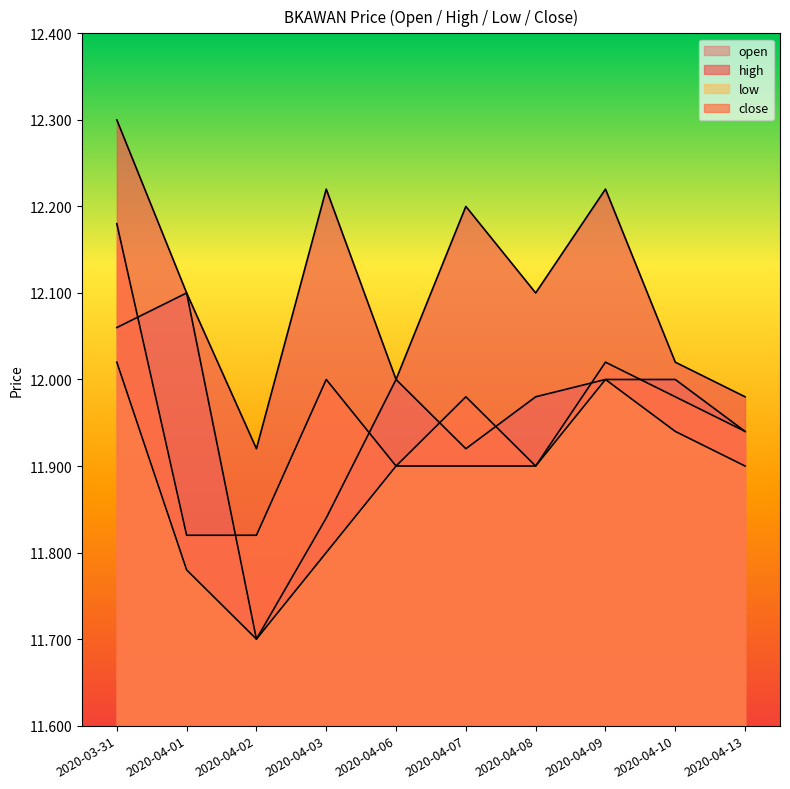

Reading left to right, what are all the values shown in this chart?

open: 2020-03-31=12.1	2020-04-01=12.1	2020-04-02=11.7	2020-04-03=11.8	2020-04-06=12.0	2020-04-07=11.9	2020-04-08=12.0	2020-04-09=12.0	2020-04-10=12.0	2020-04-13=11.9
high: 2020-03-31=12.3	2020-04-01=12.1	2020-04-02=11.9	2020-04-03=12.2	2020-04-06=12.0	2020-04-07=12.2	2020-04-08=12.1	2020-04-09=12.2	2020-04-10=12.0	2020-04-13=12.0
low: 2020-03-31=12.0	2020-04-01=11.8	2020-04-02=11.7	2020-04-03=11.8	2020-04-06=11.9	2020-04-07=11.9	2020-04-08=11.9	2020-04-09=12.0	2020-04-10=11.9	2020-04-13=11.9
close: 2020-03-31=12.2	2020-04-01=11.8	2020-04-02=11.8	2020-04-03=12.0	2020-04-06=11.9	2020-04-07=12.0	2020-04-08=11.9	2020-04-09=12.0	2020-04-10=12.0	2020-04-13=11.9